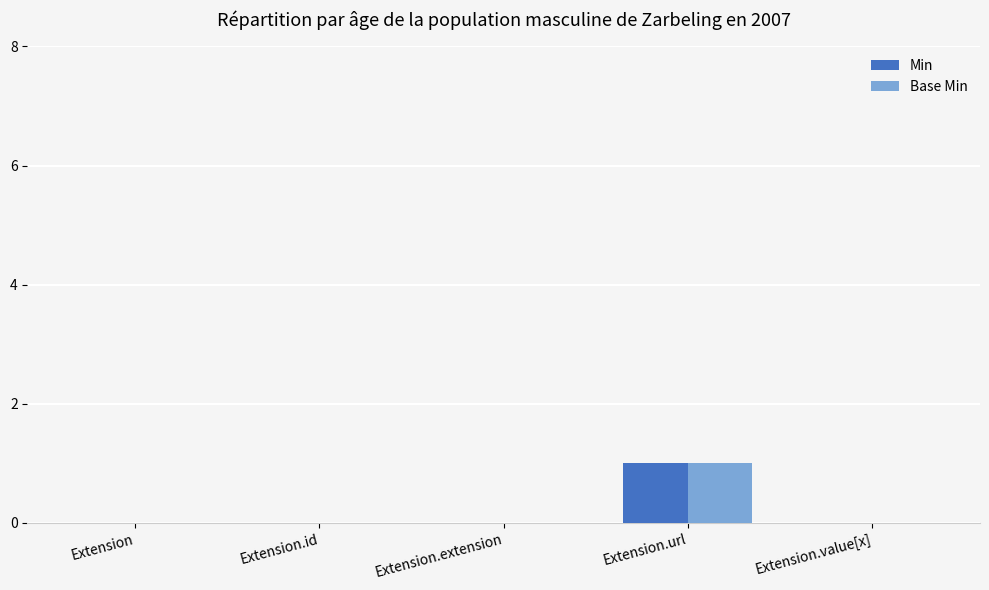

At which label does Base Min reach its peak?

Extension.url